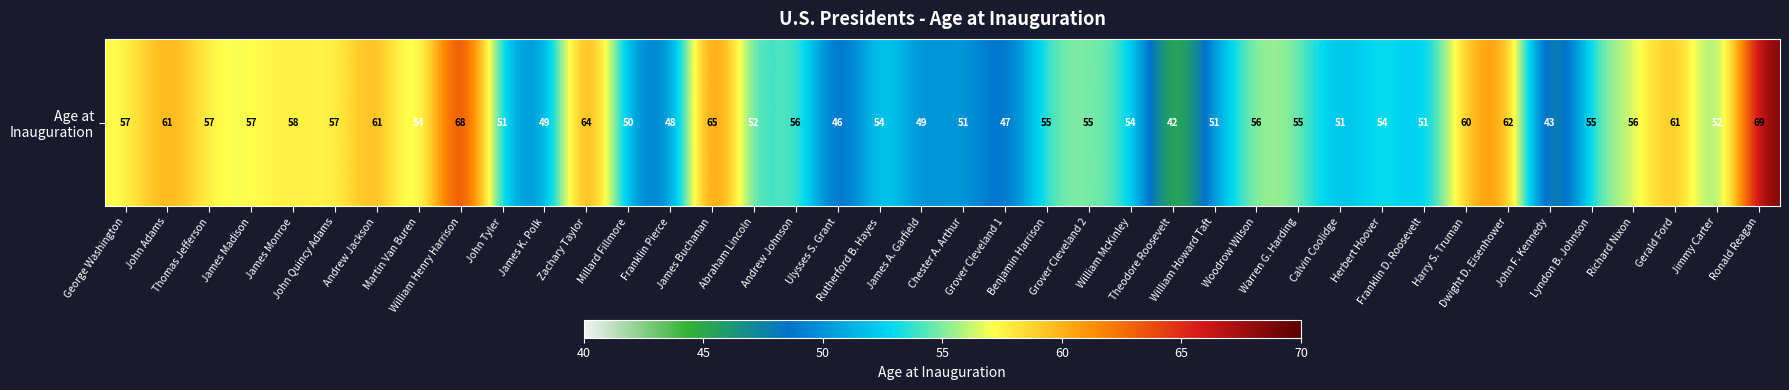

What is the difference between the maximum and minimum values?

27